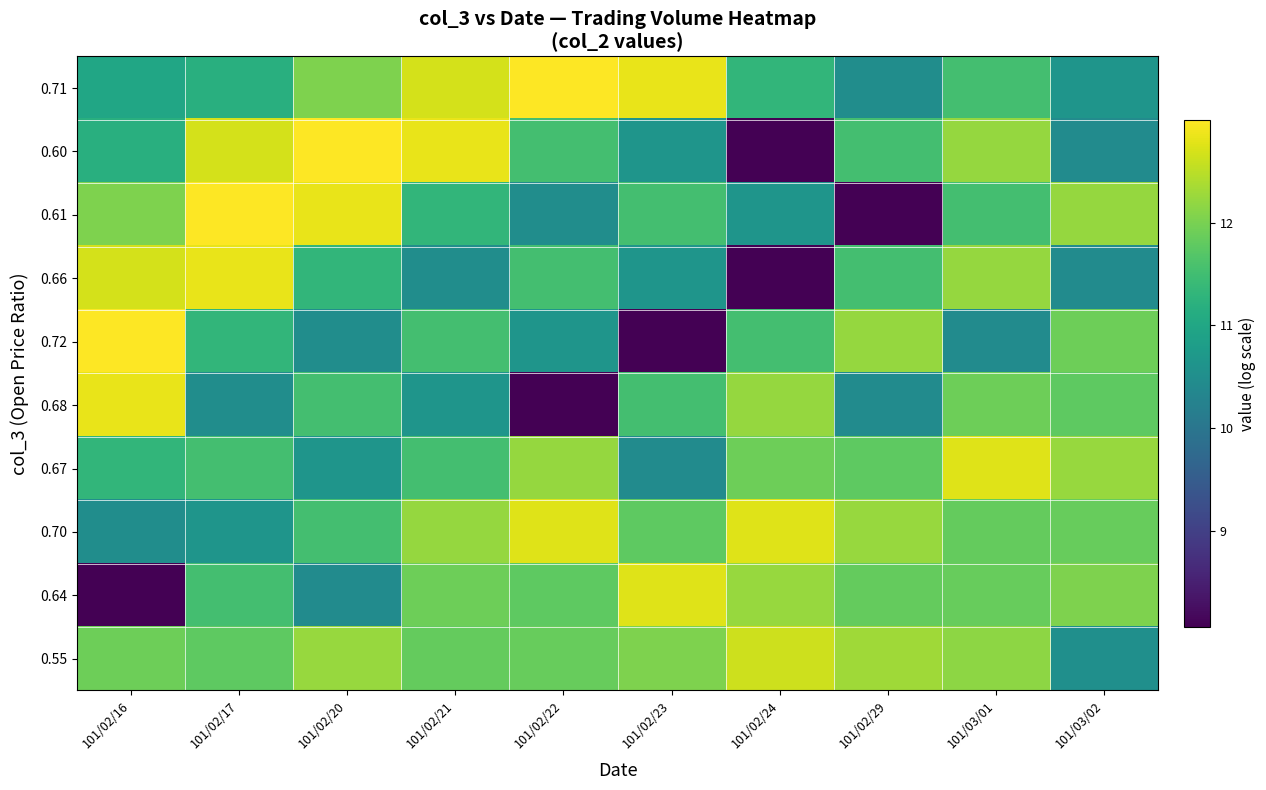

At how many categories does at least one series exceed 12?

10